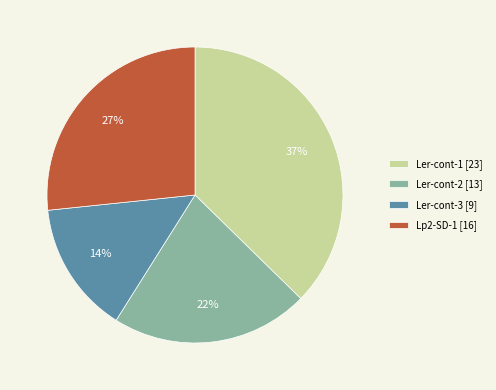

Is it true that Ler-cont-2 is 22% of the pie?

True